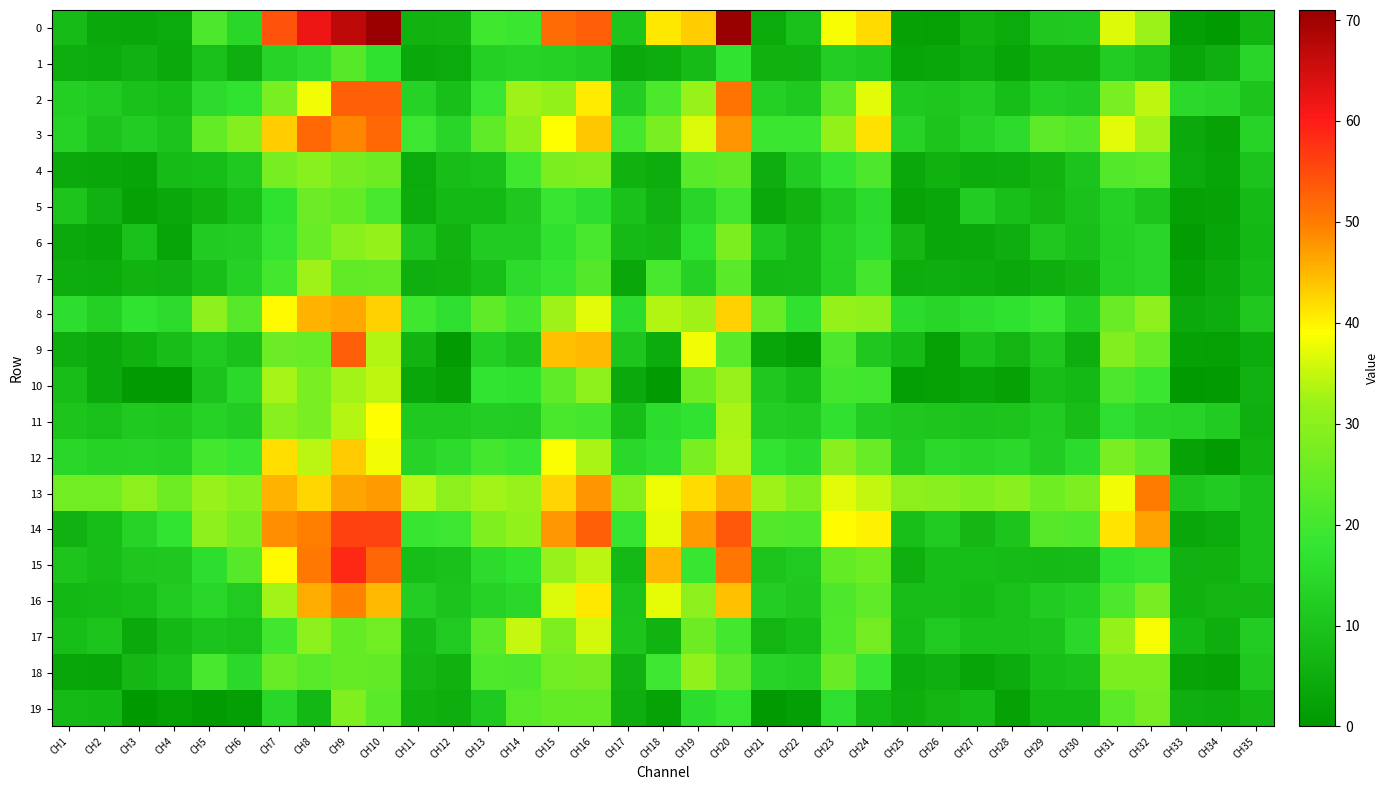

Reading right to left, extract all data points from this chart.

0: CH35=6.4	CH34=0.8	CH33=1.5	CH32=32.1	CH31=36.8	CH30=11.3	CH29=10.8	CH28=4.2	CH27=5.9	CH26=1.7	CH25=2.1	CH24=42.0	CH23=38.3	CH22=9.3	CH21=4.3	CH20=70.8	CH19=43.1	CH18=40.8	CH17=10.2	CH16=53.0	CH15=51.7	CH14=19.1	CH13=19.5	CH12=6.5	CH11=6.1	CH10=70.7	CH9=67.1	CH8=61.9	CH7=54.1	CH6=14.7	CH5=21.3	CH4=4.2	CH3=3.6	CH2=3.8	CH1=8.2
1: CH35=14.1	CH34=5.5	CH33=3.5	CH32=9.9	CH31=12.2	CH30=6.0	CH29=6.1	CH28=3.0	CH27=4.8	CH26=3.5	CH25=3.0	CH24=11.2	CH23=12.4	CH22=5.7	CH21=5.9	CH20=17.3	CH19=8.3	CH18=4.9	CH17=4.1	CH16=12.1	CH15=13.1	CH14=13.6	CH13=12.9	CH12=4.2	CH11=3.7	CH10=17.2	CH9=22.7	CH8=15.4	CH7=13.7	CH6=5.3	CH5=9.2	CH4=4.1	CH3=5.6	CH2=4.6	CH1=5.2
2: CH35=10.2	CH34=14.1	CH33=15.0	CH32=34.4	CH31=27.6	CH30=12.0	CH29=12.9	CH28=8.8	CH27=12.2	CH26=10.6	CH25=11.3	CH24=37.0	CH23=24.0	CH22=11.2	CH21=12.9	CH20=50.8	CH19=31.7	CH18=21.3	CH17=12.3	CH16=40.5	CH15=31.3	CH14=32.3	CH13=18.8	CH12=9.1	CH11=13.4	CH10=52.8	CH9=52.9	CH8=38.1	CH7=27.7	CH6=17.5	CH5=15.3	CH4=8.7	CH3=9.7	CH2=11.6	CH1=12.7
3: CH35=13.7	CH34=2.4	CH33=3.9	CH32=32.6	CH31=37.2	CH30=22.4	CH29=23.8	CH28=15.4	CH27=13.5	CH26=10.3	CH25=13.6	CH24=41.6	CH23=31.2	CH22=18.9	CH21=19.0	CH20=48.0	CH19=36.4	CH18=27.5	CH17=20.2	CH16=43.8	CH15=39.0	CH14=30.8	CH13=23.9	CH12=14.0	CH11=19.4	CH10=51.9	CH9=49.1	CH8=52.0	CH7=43.2	CH6=28.9	CH5=24.5	CH4=9.8	CH3=12.0	CH2=9.9	CH1=13.5
4: CH35=9.8	CH34=3.0	CH33=4.5	CH32=22.9	CH31=22.3	CH30=9.7	CH29=6.5	CH28=4.9	CH27=4.6	CH26=6.0	CH25=3.7	CH24=21.6	CH23=17.8	CH22=11.9	CH21=5.1	CH20=24.3	CH19=23.1	CH18=4.8	CH17=5.9	CH16=28.8	CH15=27.8	CH14=19.6	CH13=9.6	CH12=8.4	CH11=4.3	CH10=26.0	CH9=27.1	CH8=29.7	CH7=27.4	CH6=11.3	CH5=8.8	CH4=8.1	CH3=2.8	CH2=3.6	CH1=4.1
5: CH35=7.9	CH34=2.3	CH33=2.0	CH32=10.1	CH31=13.2	CH30=9.7	CH29=6.8	CH28=9.0	CH27=12.1	CH26=3.5	CH25=2.6	CH24=15.7	CH23=11.6	CH22=6.3	CH21=3.9	CH20=19.9	CH19=14.0	CH18=5.8	CH17=9.6	CH16=16.2	CH15=18.3	CH14=10.9	CH13=7.6	CH12=7.7	CH11=4.6	CH10=20.7	CH9=24.4	CH8=25.5	CH7=17.1	CH6=9.0	CH5=5.9	CH4=3.8	CH3=2.0	CH2=5.8	CH1=10.0
6: CH35=7.4	CH34=2.9	CH33=1.4	CH32=14.2	CH31=12.8	CH30=9.1	CH29=10.9	CH28=5.1	CH27=3.7	CH26=3.4	CH25=7.2	CH24=16.3	CH23=13.7	CH22=8.0	CH21=11.3	CH20=27.9	CH19=16.9	CH18=7.0	CH17=7.8	CH16=20.8	CH15=16.8	CH14=11.8	CH13=11.8	CH12=6.3	CH11=10.6	CH10=31.4	CH9=29.5	CH8=25.1	CH7=18.3	CH6=12.3	CH5=11.7	CH4=3.0	CH3=9.5	CH2=3.1	CH1=4.0
7: CH35=8.1	CH34=4.0	CH33=2.1	CH32=14.0	CH31=13.1	CH30=6.6	CH29=5.0	CH28=3.6	CH27=4.7	CH26=5.1	CH25=4.8	CH24=20.3	CH23=13.3	CH22=7.9	CH21=7.6	CH20=23.2	CH19=13.2	CH18=20.7	CH17=3.4	CH16=22.4	CH15=18.1	CH14=15.3	CH13=9.1	CH12=6.1	CH11=5.3	CH10=24.7	CH9=24.4	CH8=32.4	CH7=20.0	CH6=13.1	CH5=8.9	CH4=5.7	CH3=6.2	CH2=4.4	CH1=4.8
8: CH35=11.0	CH34=4.9	CH33=4.0	CH32=30.4	CH31=25.3	CH30=12.7	CH29=18.6	CH28=17.0	CH27=15.8	CH26=14.3	CH25=15.7	CH24=30.7	CH23=31.6	CH22=16.7	CH21=25.0	CH20=42.9	CH19=32.3	CH18=33.7	CH17=15.6	CH16=37.0	CH15=32.4	CH14=20.2	CH13=23.9	CH12=16.4	CH11=19.6	CH10=42.9	CH9=46.1	CH8=45.3	CH7=39.6	CH6=22.5	CH5=30.0	CH4=15.5	CH3=17.4	CH2=12.9	CH1=16.2
9: CH35=4.5	CH34=1.9	CH33=2.2	CH32=25.1	CH31=28.6	CH30=5.0	CH29=10.8	CH28=6.7	CH27=9.7	CH26=1.8	CH25=8.0	CH24=10.9	CH23=21.3	CH22=1.6	CH21=3.2	CH20=23.2	CH19=38.2	CH18=4.7	CH17=10.5	CH16=44.8	CH15=44.3	CH14=10.3	CH13=12.7	CH12=1.0	CH11=6.5	CH10=33.6	CH9=53.2	CH8=25.0	CH7=25.8	CH6=9.6	CH5=11.4	CH4=8.5	CH3=6.0	CH2=3.9	CH1=5.2
10: CH35=5.8	CH34=1.1	CH33=0.8	CH32=19.0	CH31=21.2	CH30=7.6	CH29=8.4	CH28=2.1	CH27=3.1	CH26=1.7	CH25=1.4	CH24=19.9	CH23=20.3	CH22=8.8	CH21=10.9	CH20=31.9	CH19=26.1	CH18=1.1	CH17=4.0	CH16=30.7	CH15=24.1	CH14=17.1	CH13=17.7	CH12=2.0	CH11=3.5	CH10=34.7	CH9=32.5	CH8=27.7	CH7=33.0	CH6=15.1	CH5=9.9	CH4=1.0	CH3=1.0	CH2=3.9	CH1=8.4
11: CH35=5.3	CH34=11.9	CH33=13.7	CH32=13.9	CH31=16.5	CH30=8.6	CH29=11.9	CH28=10.1	CH27=9.9	CH26=10.4	CH25=11.0	CH24=12.1	CH23=16.7	CH22=11.7	CH21=12.4	CH20=33.1	CH19=17.4	CH18=15.8	CH17=8.8	CH16=20.5	CH15=21.1	CH14=11.9	CH13=12.4	CH12=11.2	CH11=11.1	CH10=39.0	CH9=33.9	CH8=27.5	CH7=29.5	CH6=12.0	CH5=13.5	CH4=10.8	CH3=11.2	CH2=9.3	CH1=10.2
12: CH35=6.4	CH34=1.0	CH33=2.4	CH32=24.1	CH31=27.5	CH30=15.7	CH29=12.1	CH28=15.0	CH27=14.1	CH26=15.2	CH25=11.5	CH24=25.1	CH23=29.9	CH22=15.8	CH21=17.6	CH20=33.3	CH19=27.6	CH18=16.5	CH17=14.8	CH16=33.3	CH15=38.6	CH14=18.7	CH13=20.2	CH12=15.4	CH11=13.6	CH10=38.2	CH9=43.5	CH8=34.2	CH7=41.6	CH6=18.8	CH5=20.0	CH4=13.0	CH3=13.7	CH2=13.4	CH1=14.7
13: CH35=9.3	CH34=11.7	CH33=10.5	CH32=50.1	CH31=38.1	CH30=28.0	CH29=26.1	CH28=29.8	CH27=28.3	CH26=29.8	CH25=30.3	CH24=34.9	CH23=37.1	CH22=28.4	CH21=32.3	CH20=45.7	CH19=42.1	CH18=38.0	CH17=29.2	CH16=47.8	CH15=42.5	CH14=31.7	CH13=32.5	CH12=30.0	CH11=34.1	CH10=47.1	CH9=46.6	CH8=42.4	CH7=45.3	CH6=29.5	CH5=31.8	CH4=25.9	CH3=30.0	CH2=26.5	CH1=26.5
14: CH35=9.6	CH34=4.3	CH33=3.6	CH32=46.6	CH31=41.3	CH30=22.0	CH29=22.6	CH28=10.2	CH27=7.1	CH26=11.5	CH25=9.1	CH24=40.0	CH23=39.2	CH22=21.7	CH21=22.3	CH20=53.7	CH19=47.2	CH18=37.4	CH17=18.0	CH16=52.8	CH15=47.6	CH14=30.9	CH13=28.3	CH12=19.1	CH11=18.5	CH10=56.0	CH9=56.3	CH8=49.7	CH7=48.4	CH6=27.3	CH5=30.4	CH4=17.6	CH3=13.7	CH2=8.8	CH1=5.6
15: CH35=9.2	CH34=6.1	CH33=5.8	CH32=18.4	CH31=17.4	CH30=8.1	CH29=8.0	CH28=8.2	CH27=8.8	CH26=8.8	CH25=5.4	CH24=26.3	CH23=24.6	CH22=11.6	CH21=10.1	CH20=50.5	CH19=18.5	CH18=45.2	CH17=7.6	CH16=34.2	CH15=31.8	CH14=17.2	CH13=15.4	CH12=9.6	CH11=8.6	CH10=52.2	CH9=58.7	CH8=50.3	CH7=39.6	CH6=22.5	CH5=16.2	CH4=10.9	CH3=10.6	CH2=8.6	CH1=10.1
16: CH35=6.9	CH34=6.7	CH33=6.0	CH32=27.4	CH31=21.2	CH30=12.9	CH29=11.9	CH28=9.4	CH27=7.8	CH26=8.6	CH25=8.5	CH24=24.1	CH23=21.5	CH22=11.0	CH21=12.5	CH20=44.1	CH19=30.3	CH18=37.2	CH17=9.8	CH16=40.9	CH15=36.4	CH14=14.7	CH13=13.5	CH12=9.9	CH11=12.2	CH10=44.9	CH9=49.6	CH8=45.8	CH7=32.7	CH6=11.5	CH5=14.5	CH4=11.6	CH3=8.7	CH2=8.0	CH1=7.4
17: CH35=12.2	CH34=5.2	CH33=7.7	CH32=38.4	CH31=31.5	CH30=14.8	CH29=9.9	CH28=9.6	CH27=9.6	CH26=11.5	CH25=8.1	CH24=26.7	CH23=21.8	CH22=8.7	CH21=6.9	CH20=20.2	CH19=25.8	CH18=6.3	CH17=10.2	CH16=36.0	CH15=28.2	CH14=35.2	CH13=23.4	CH12=11.6	CH11=7.9	CH10=26.4	CH9=24.4	CH8=30.0	CH7=19.7	CH6=9.4	CH5=9.9	CH4=7.7	CH3=4.0	CH2=10.0	CH1=8.6
18: CH35=10.9	CH34=2.1	CH33=2.6	CH32=27.7	CH31=27.9	CH30=9.5	CH29=8.8	CH28=4.6	CH27=2.9	CH26=5.3	CH25=4.5	CH24=18.6	CH23=25.3	CH22=12.8	CH21=13.6	CH20=23.7	CH19=31.0	CH18=19.4	CH17=5.7	CH16=27.0	CH15=26.4	CH14=21.2	CH13=21.8	CH12=6.0	CH11=7.2	CH10=24.2	CH9=24.8	CH8=22.8	CH7=25.0	CH6=15.2	CH5=20.7	CH4=9.4	CH3=7.1	CH2=3.0	CH1=3.3
19: CH35=7.1	CH34=4.8	CH33=5.5	CH32=27.2	CH31=23.5	CH30=7.4	CH29=7.3	CH28=2.1	CH27=8.1	CH26=6.9	CH25=5.1	CH24=7.7	CH23=16.4	CH22=1.4	CH21=0.6	CH20=18.6	CH19=15.9	CH18=2.2	CH17=5.2	CH16=24.8	CH15=24.6	CH14=22.9	CH13=11.1	CH12=5.1	CH11=6.1	CH10=23.1	CH9=28.5	CH8=7.3	CH7=14.6	CH6=1.6	CH5=0.9	CH4=1.7	CH3=0.3	CH2=7.4	CH1=7.8